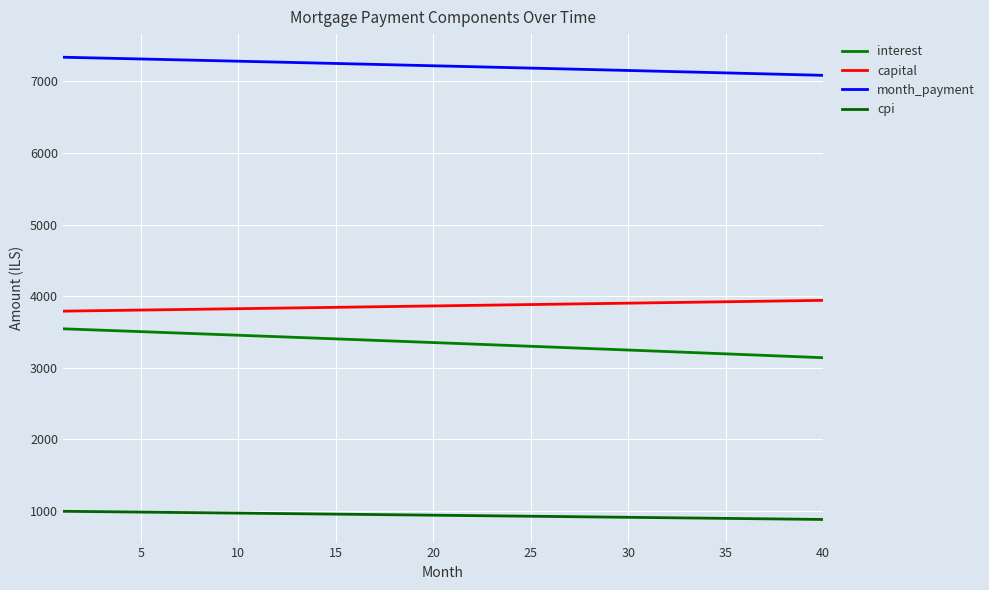

What is the difference between the second highest and minimum values in the month_payment series?

246.8